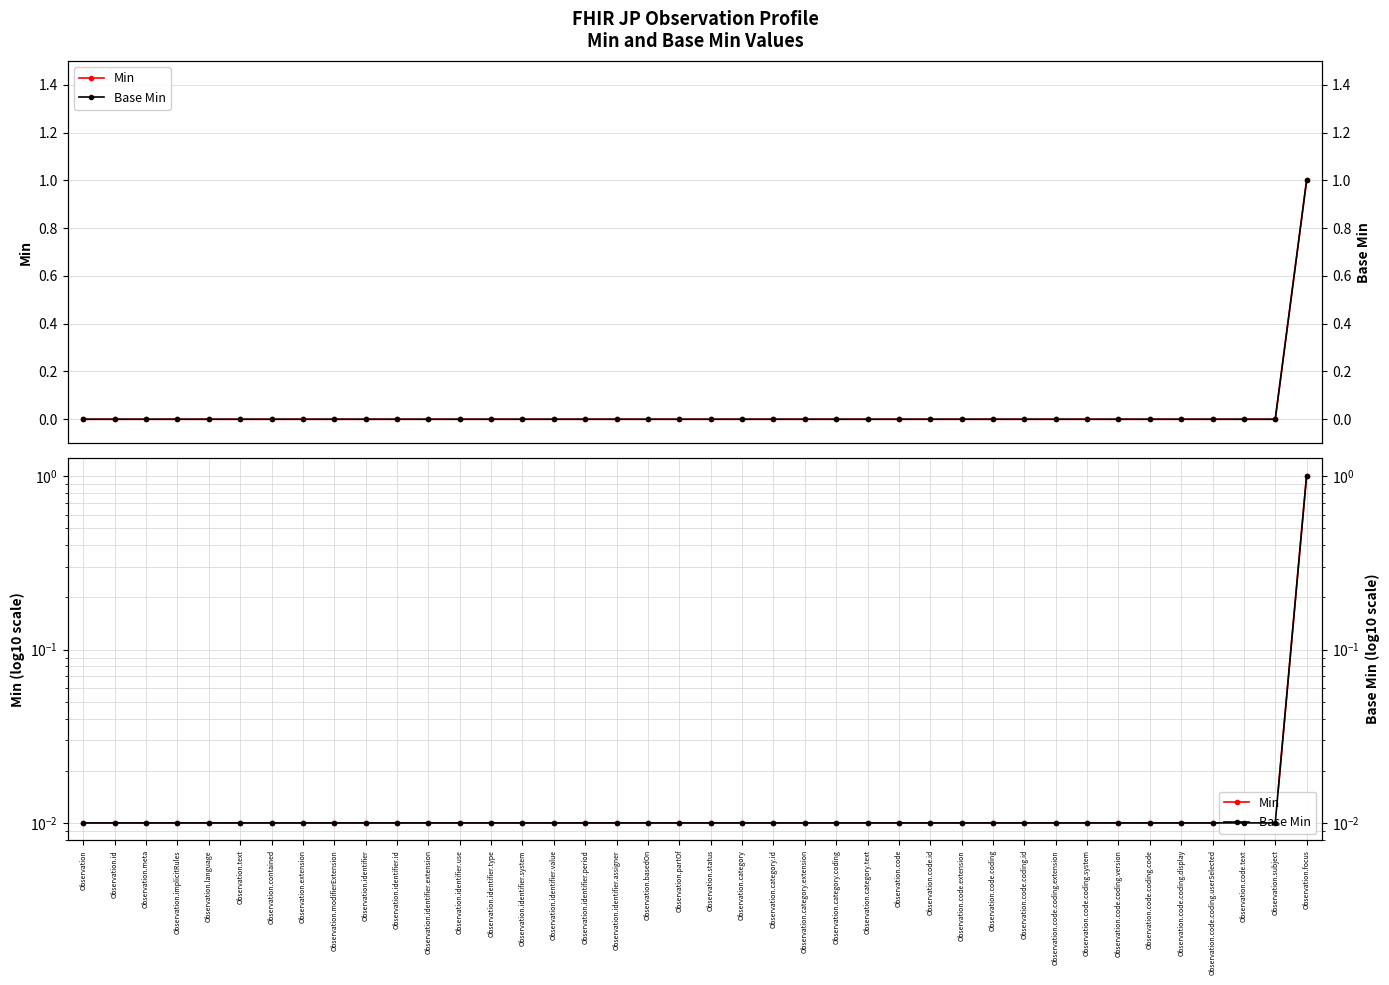

Rank the series by their maximum value, from highest to lowest.

Min, Base Min